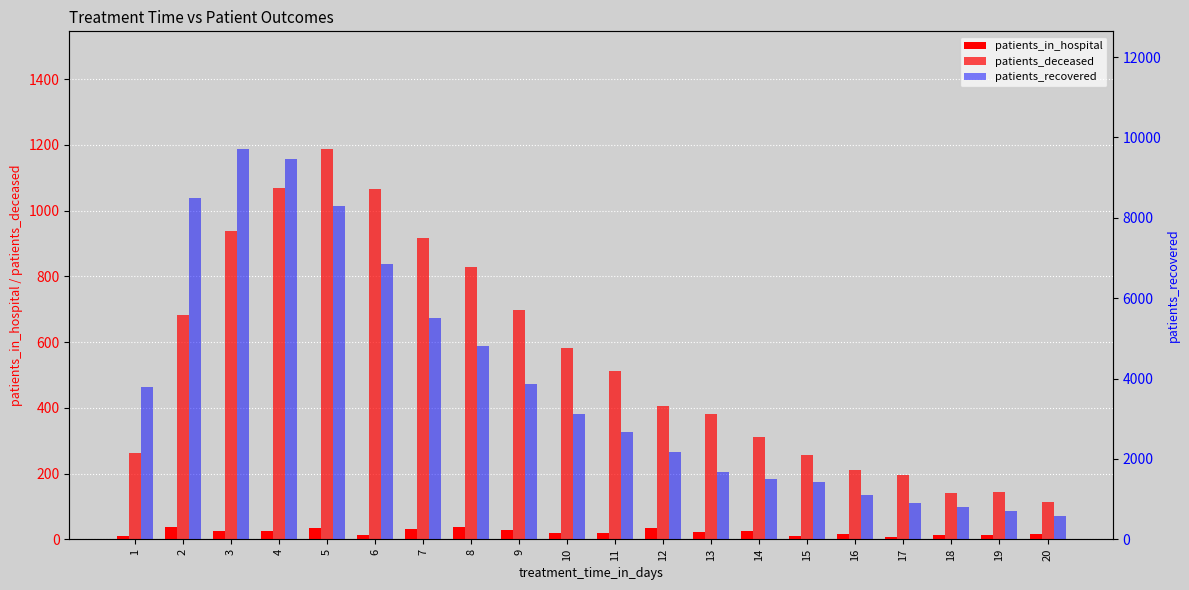

List the series in order of their peak value, highest first.

patients_recovered, patients_deceased, patients_in_hospital